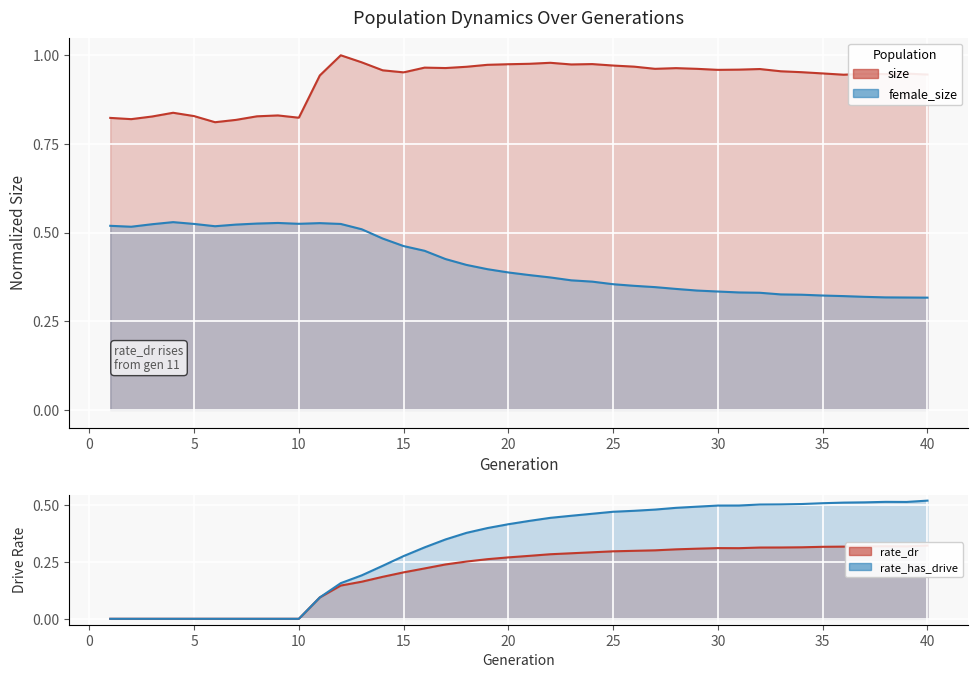

True or false: rate_has_drive and rate_dr cross at least once.

False